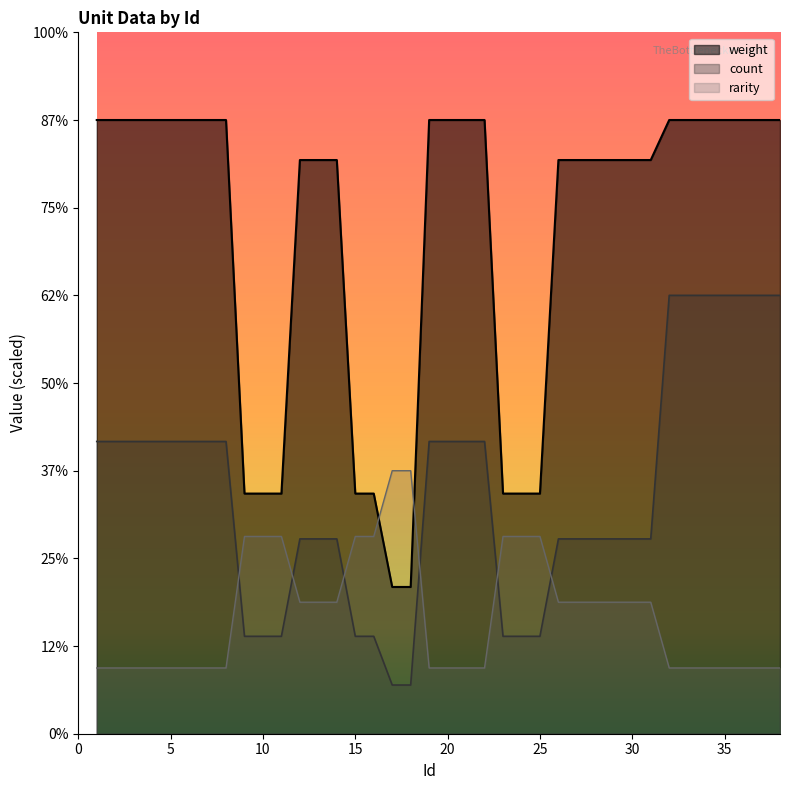

Is it true that weight equals 140.0 at 34?

True